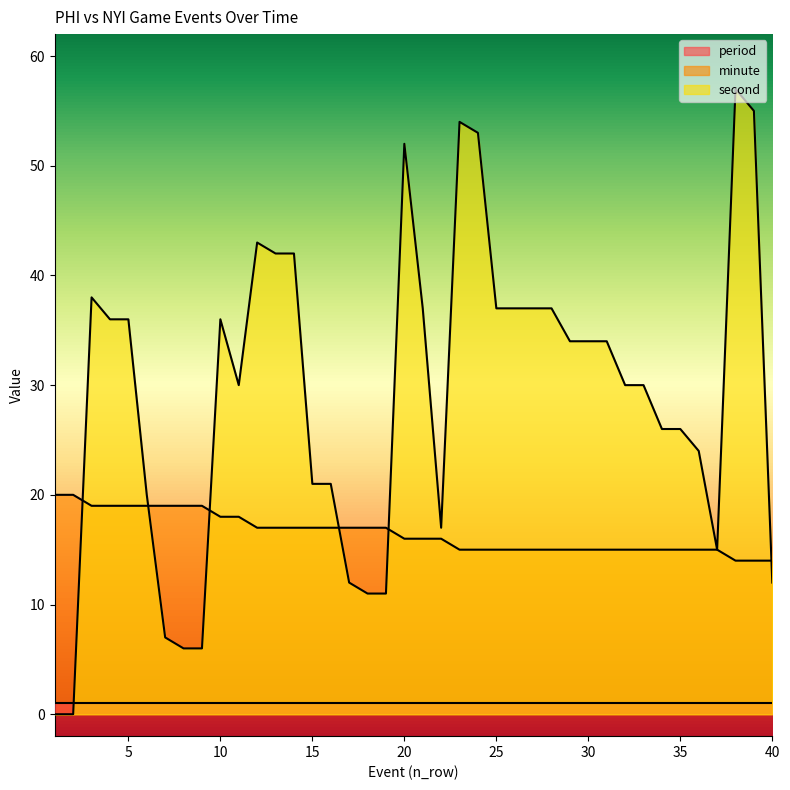

What is the value of the minute point at the 37th from the left?

15